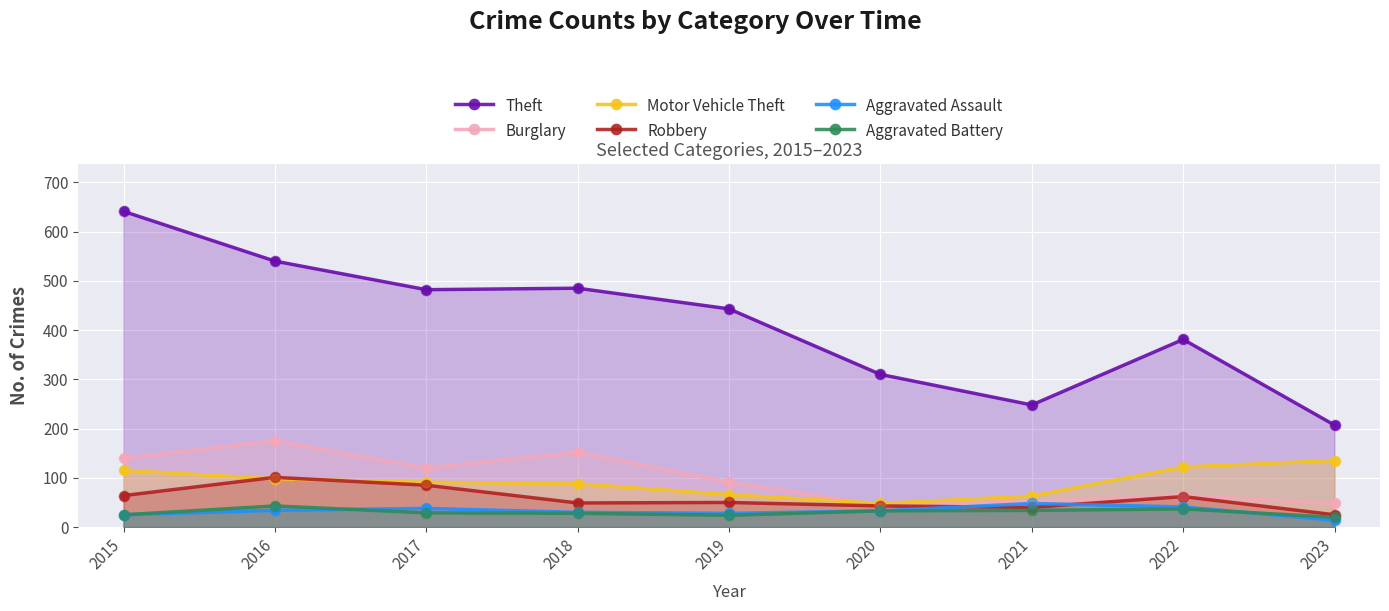

What are all the series names shown in the legend?

Theft, Burglary, Motor Vehicle Theft, Robbery, Aggravated Assault, Aggravated Battery